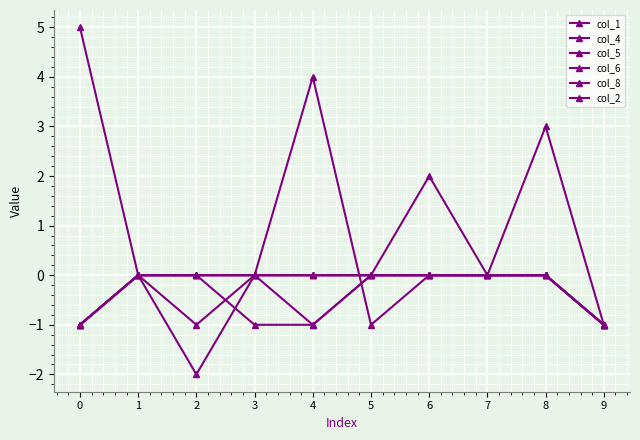

Is it true that col_2 equals 0 at 6?

True